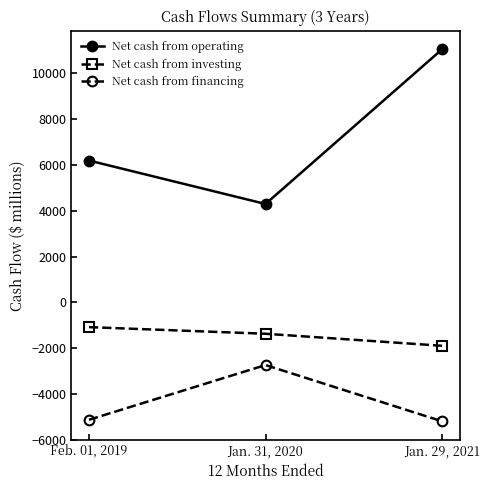

What is the label of the 2nd point from the right?

Jan. 31, 2020